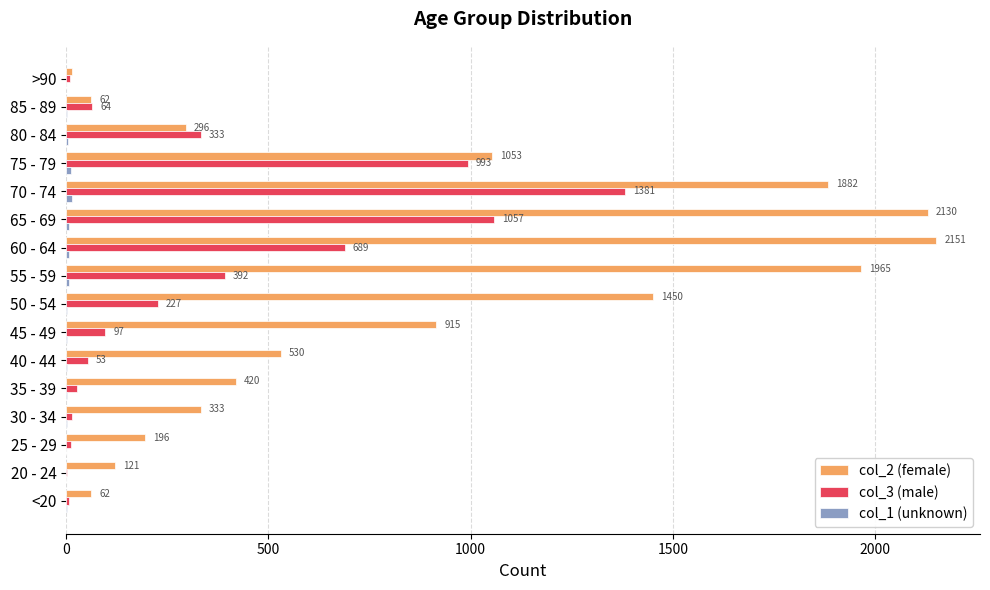

At which category is the sum across all series the highest?

70 - 74